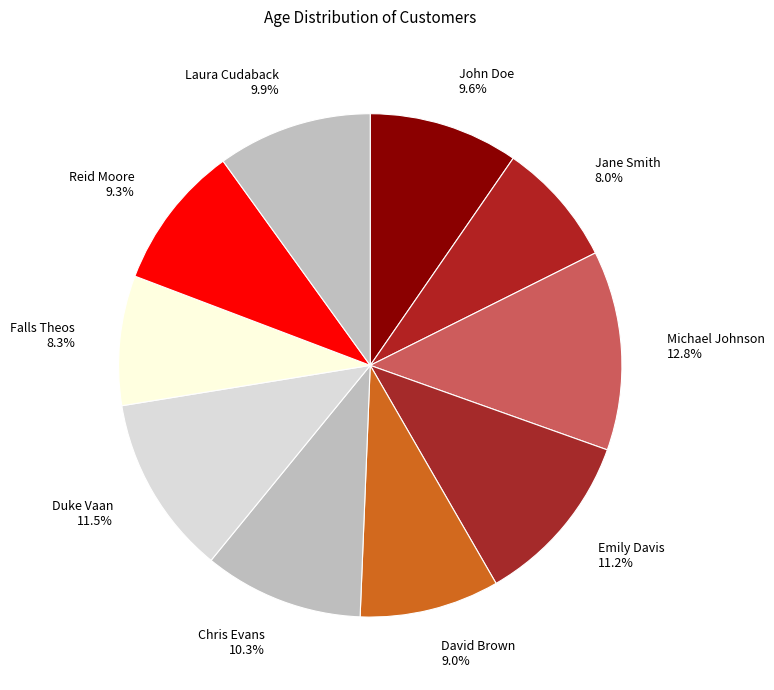

The Reid Moore slice represents 9% of the pie. True or false?

True